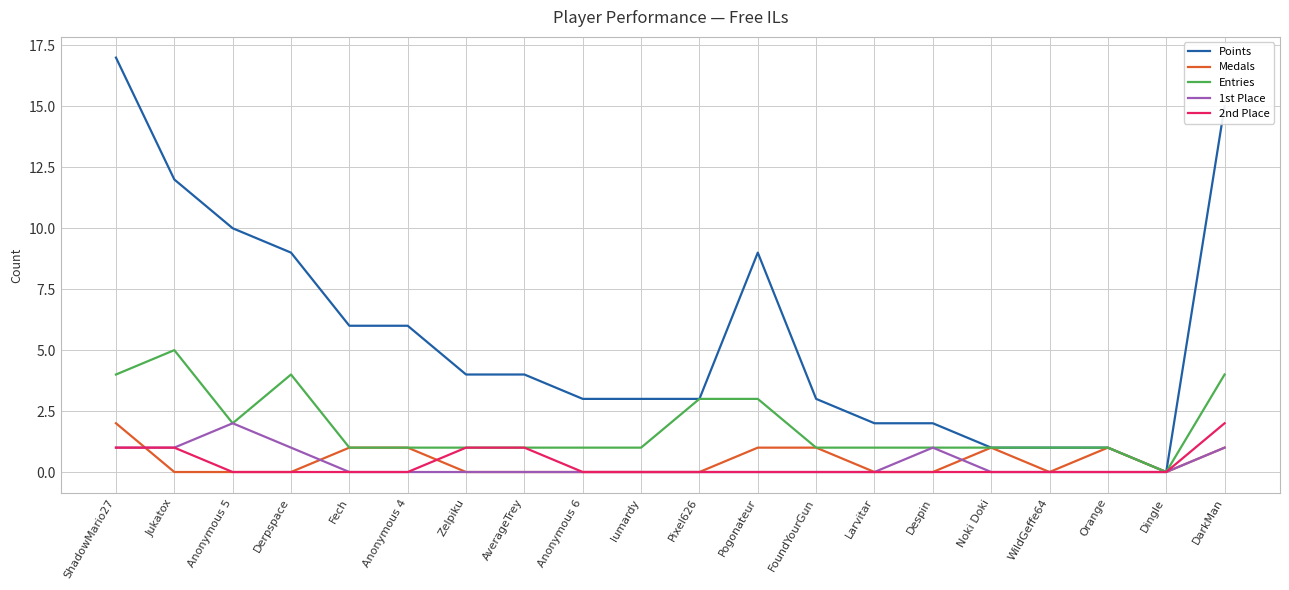

True or false: 2nd Place has a value of 0 at Anonymous 4.

True